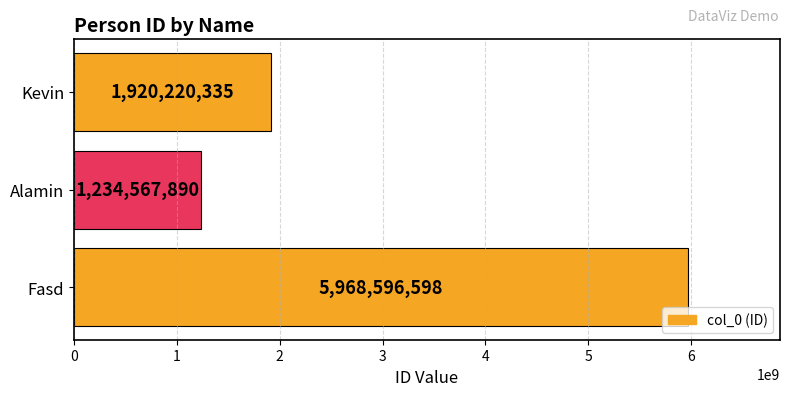

How many values are between 1234567890 and 5968596598?

3